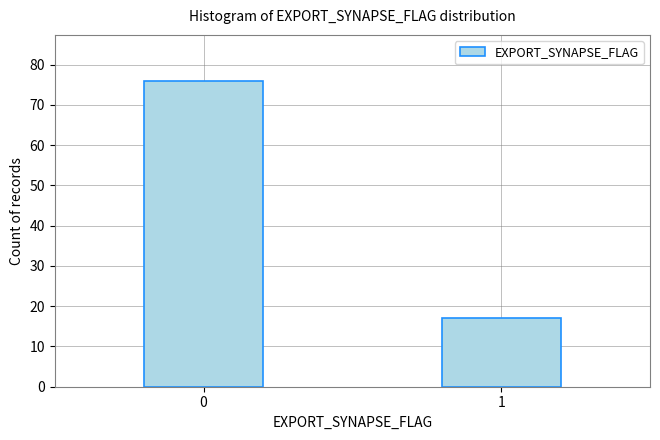

Reading left to right, transcribe all the data shown in this chart.

76	17